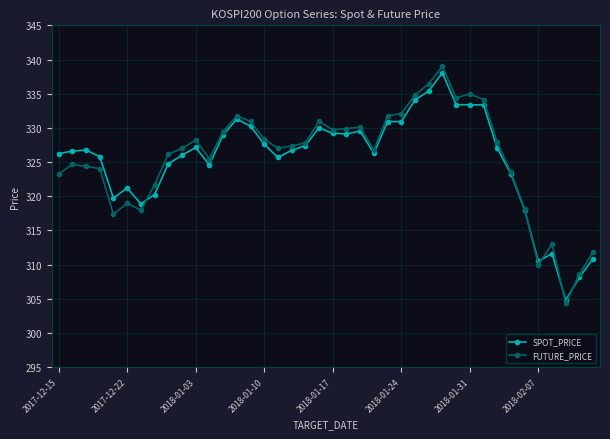

What is the maximum value shown in the chart?

339.0